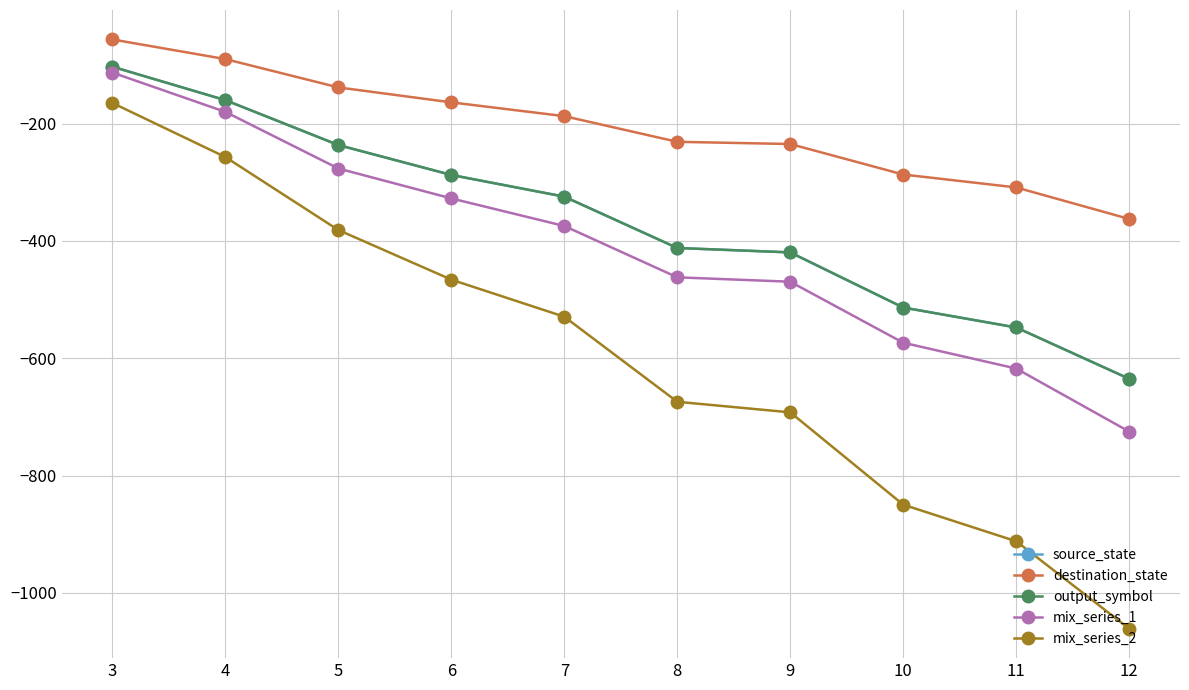

True or false: output_symbol and mix_series_2 cross at least once.

False